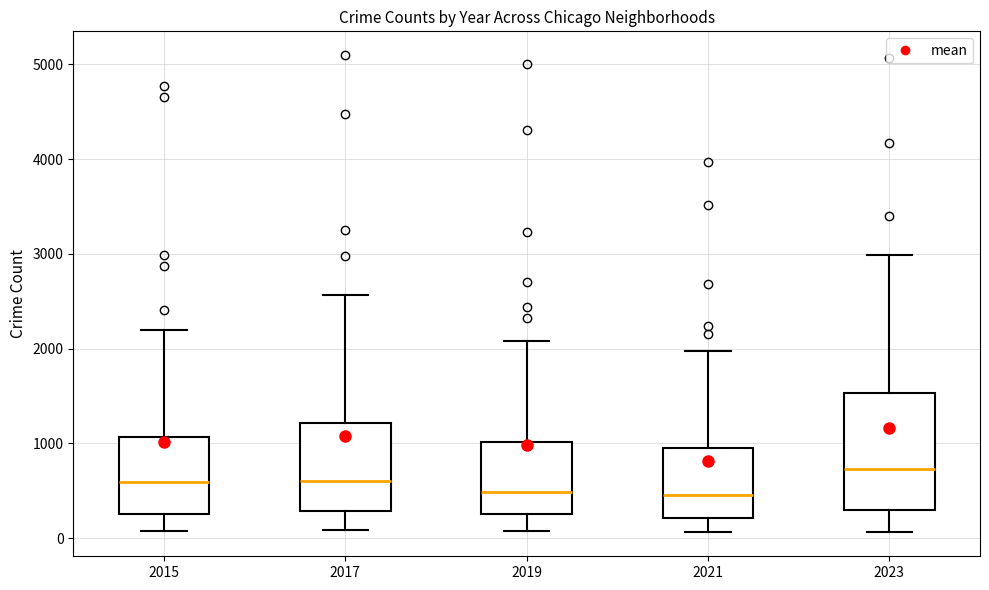

Reading left to right, transcribe this box plot: for each box, give where its median line is, the range the box spans, and where its two whiskers end, as read against the y-axis. The values are not printed on the chart, so give them approximately, as read against the axis.

2015: median 600, box 300 to 1100, whiskers 100 to 2200
2017: median 600, box 300 to 1200, whiskers 100 to 2600
2019: median 500, box 300 to 1000, whiskers 100 to 2100
2021: median 500, box 200 to 900, whiskers 100 to 2000
2023: median 700, box 300 to 1500, whiskers 100 to 3000